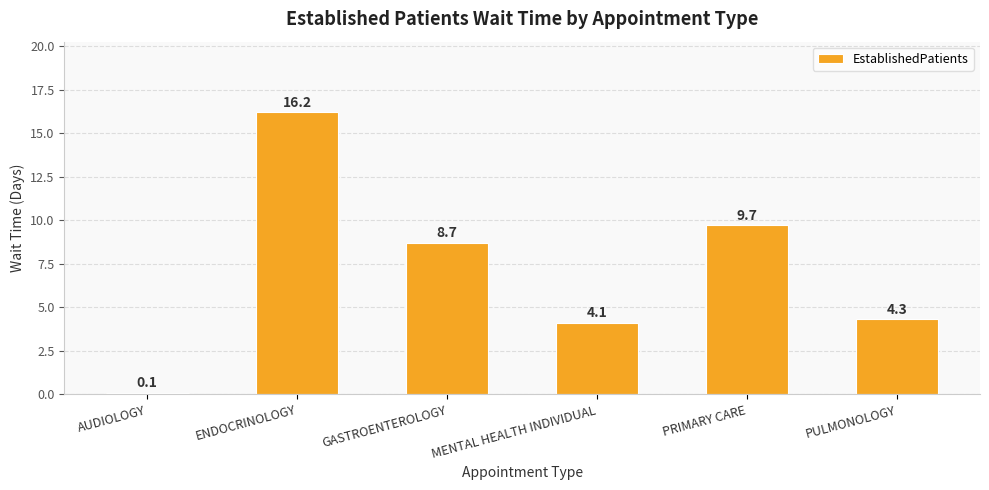

List the labels in order of value, smallest first.

AUDIOLOGY, MENTAL HEALTH INDIVIDUAL, PULMONOLOGY, GASTROENTEROLOGY, PRIMARY CARE, ENDOCRINOLOGY